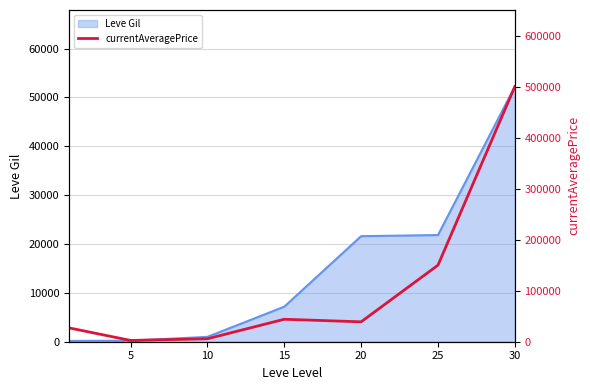

What is the difference between the maximum and minimum values?

497492